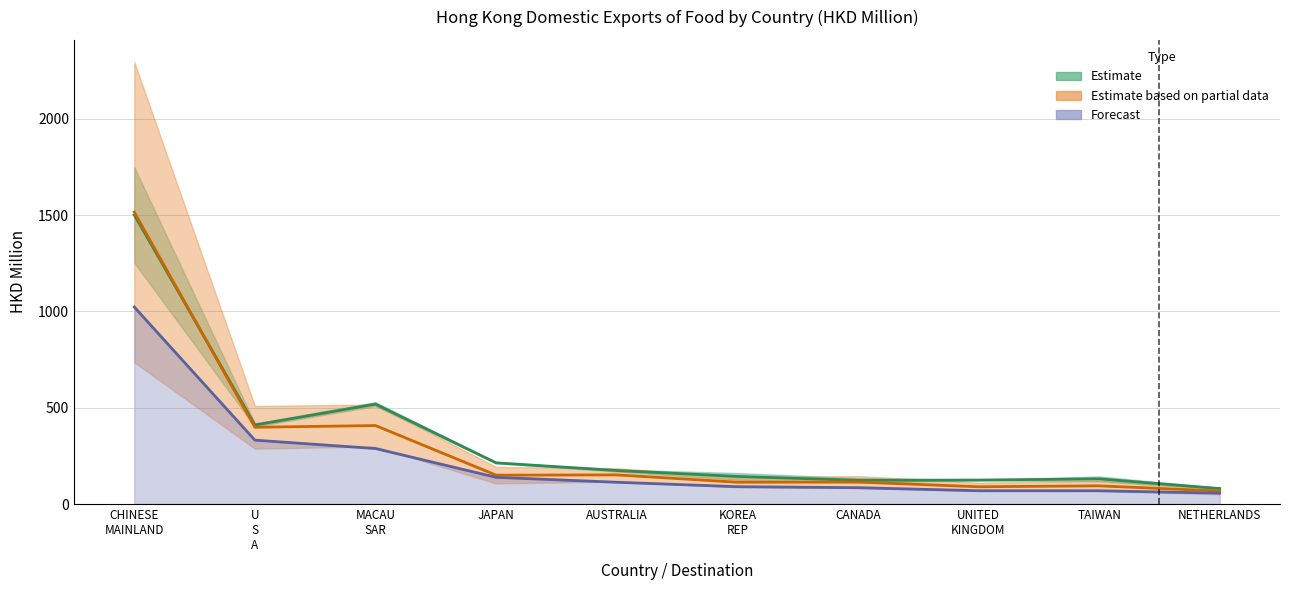

How many data points in 201612 are less than 174?

5